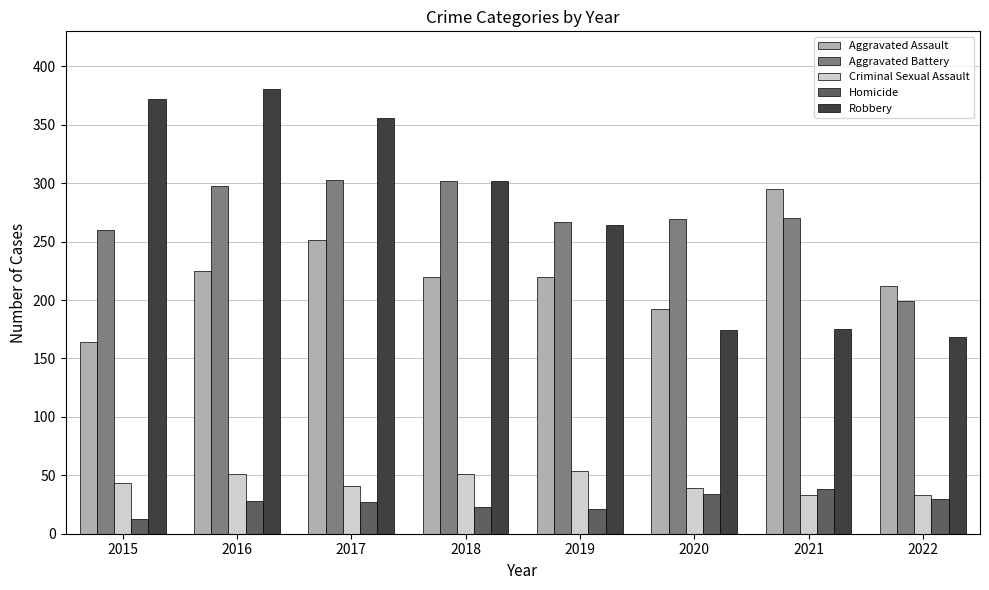

How many data points does each series have?

8